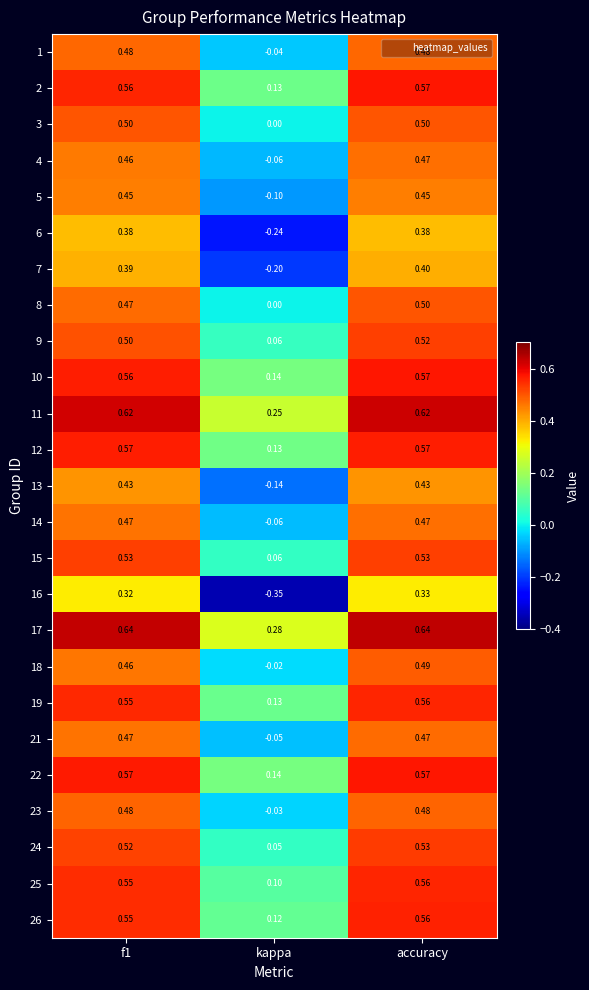

At which category is the sum across all series the highest?

accuracy